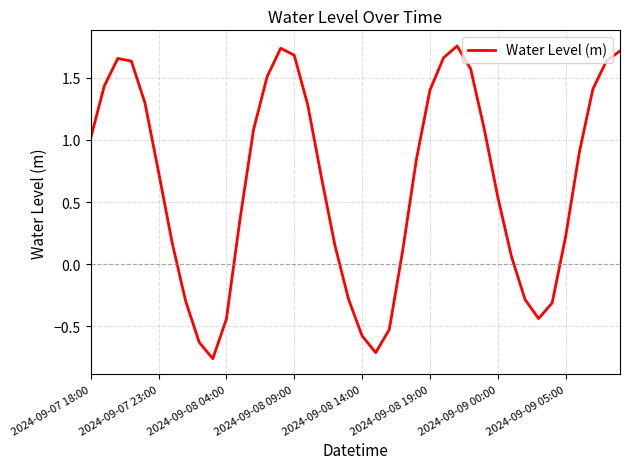

What is the difference between the maximum and minimum values?

2.5